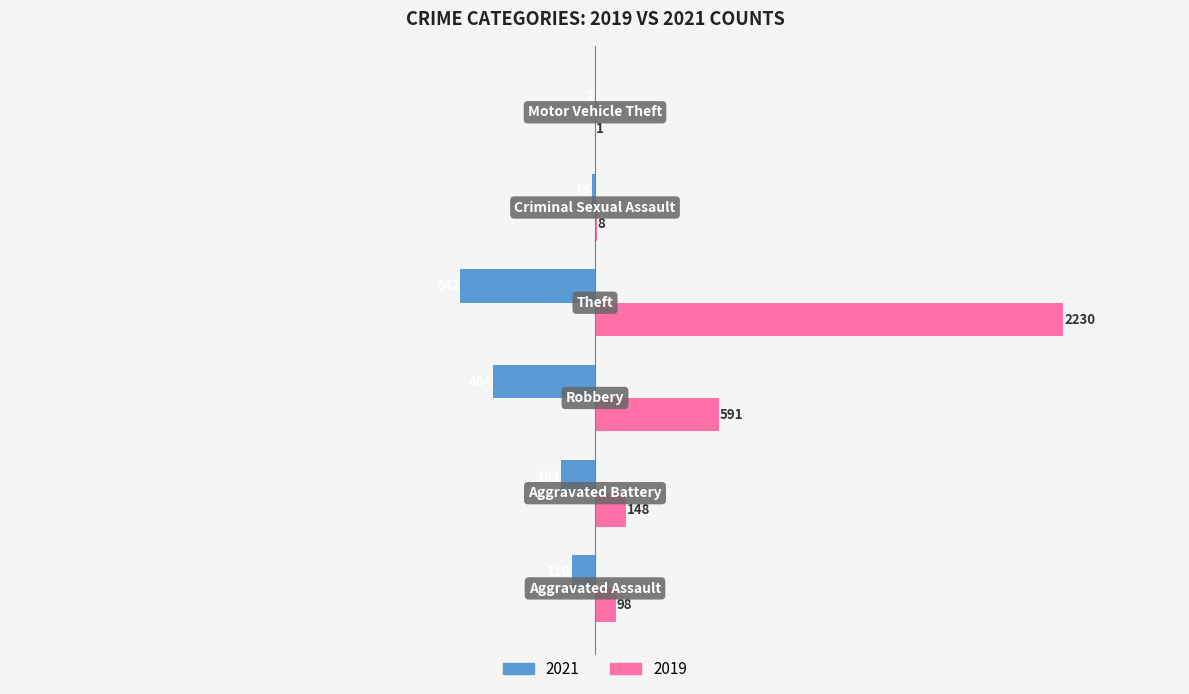

What is the maximum value shown in the chart?

2230